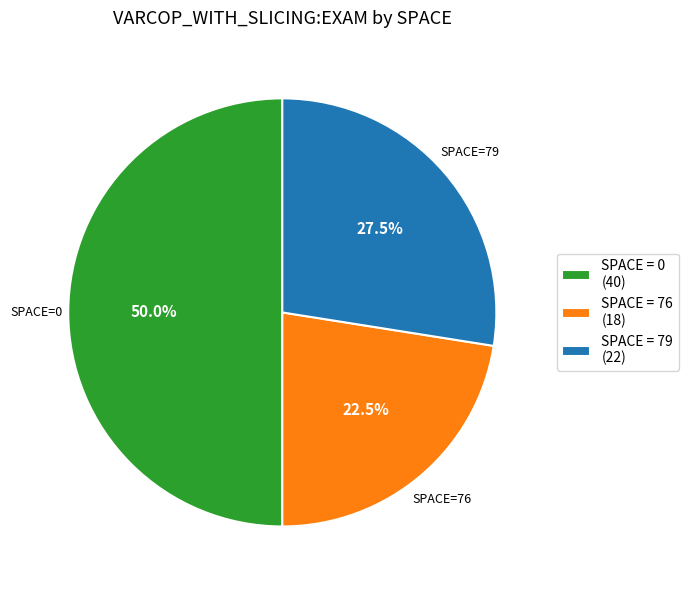

Count the number of slices in the pie.

3